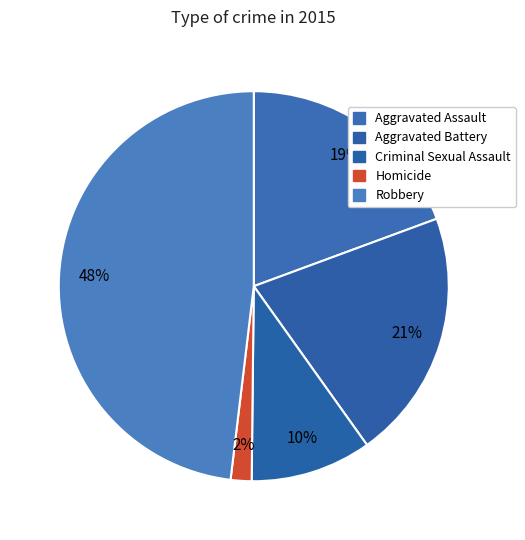

How many segments does this pie chart have?

5